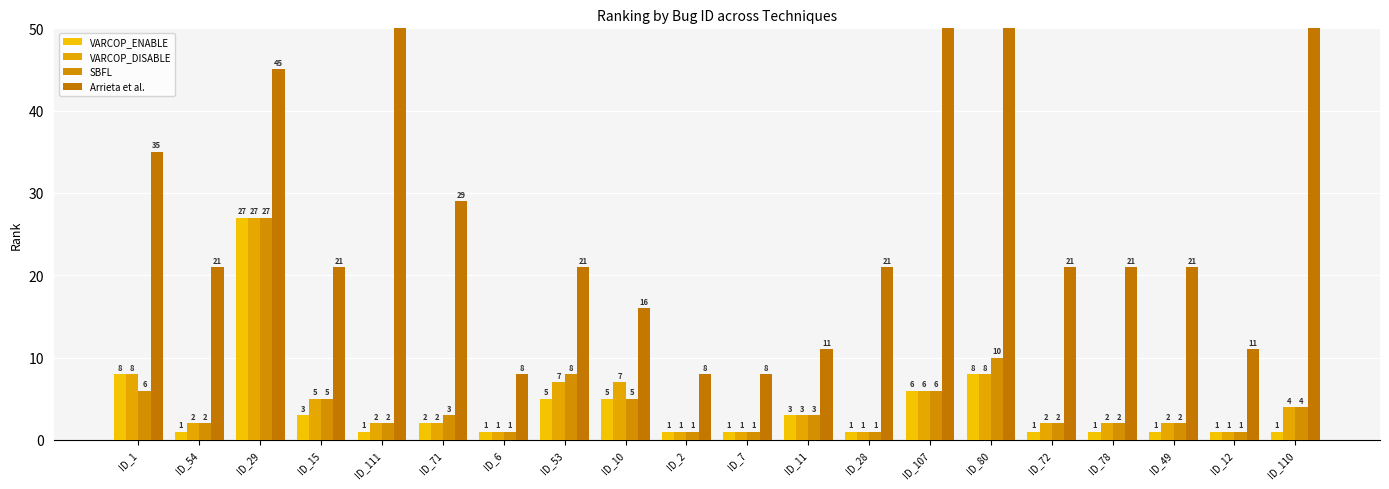

What is the label of the 16th bar from the right?

ID_111